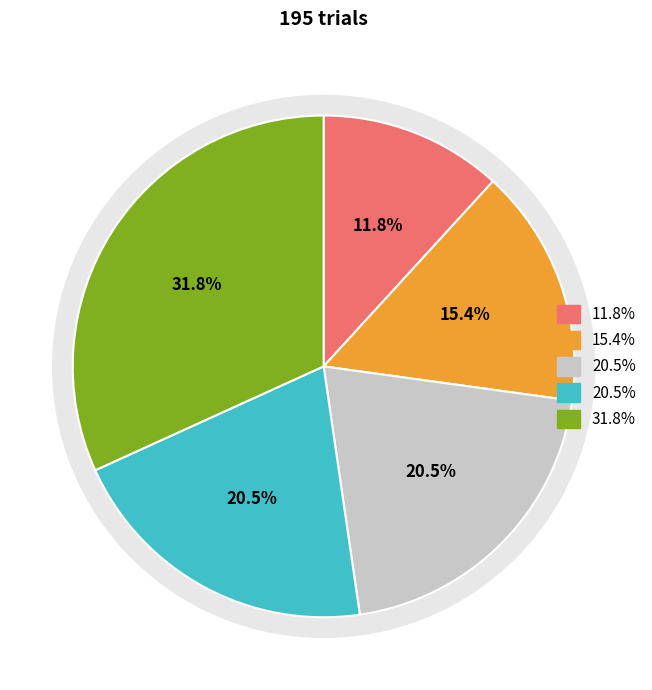

Is there any slice that represents more than half of the pie?

No